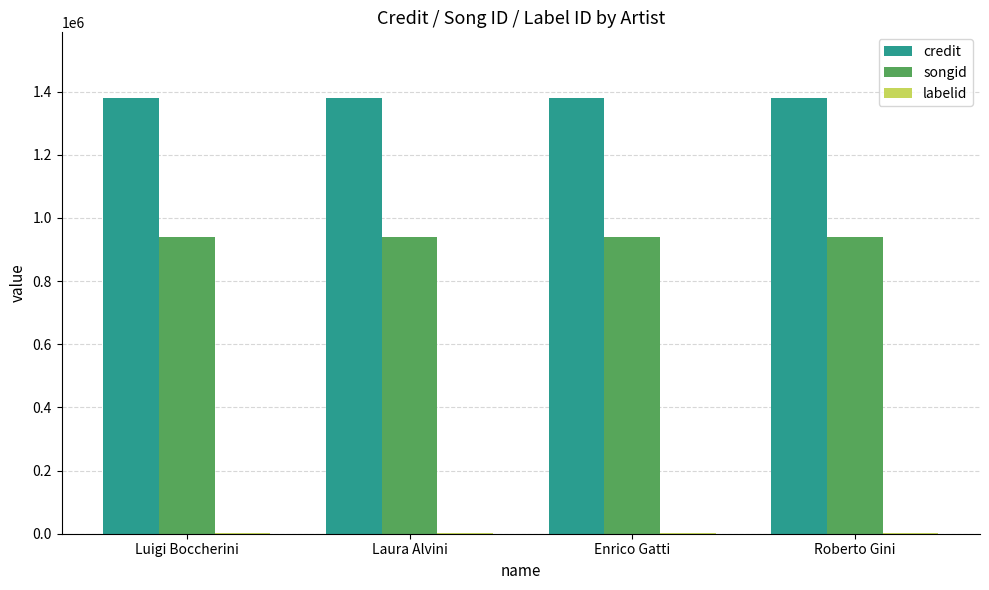

Is the value of songid at Luigi Boccherini greater than the value of credit at Luigi Boccherini?

No